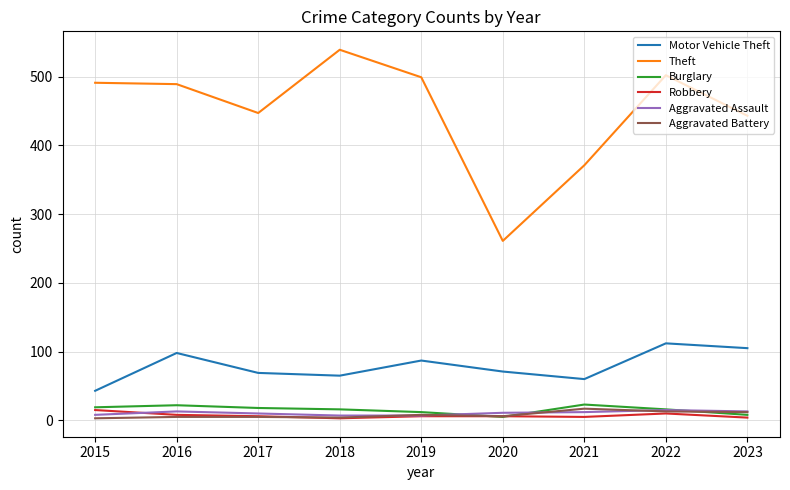

True or false: Motor Vehicle Theft and Theft intersect in this chart.

False